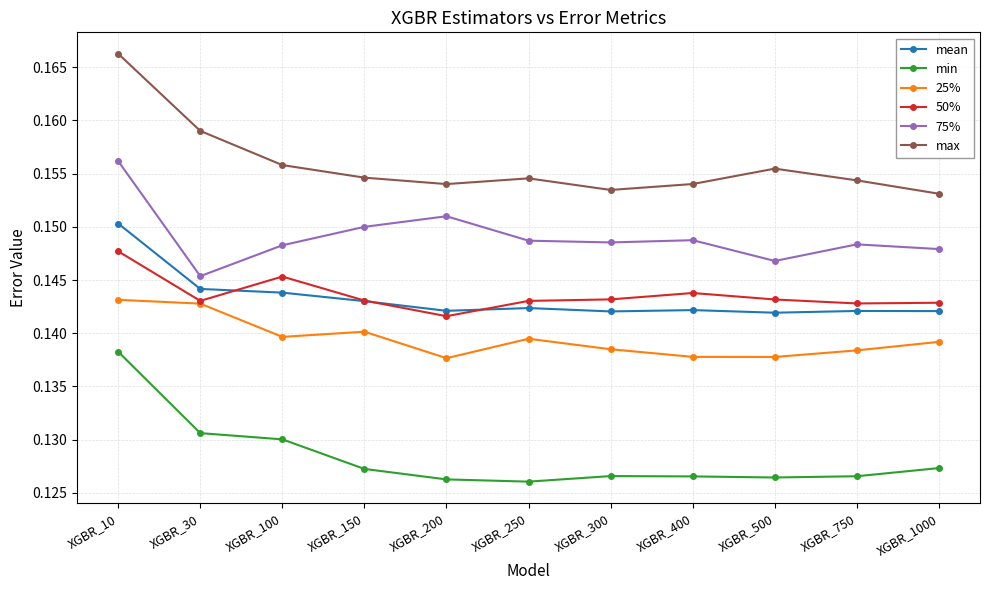

Which series has the widest spread of values?

max